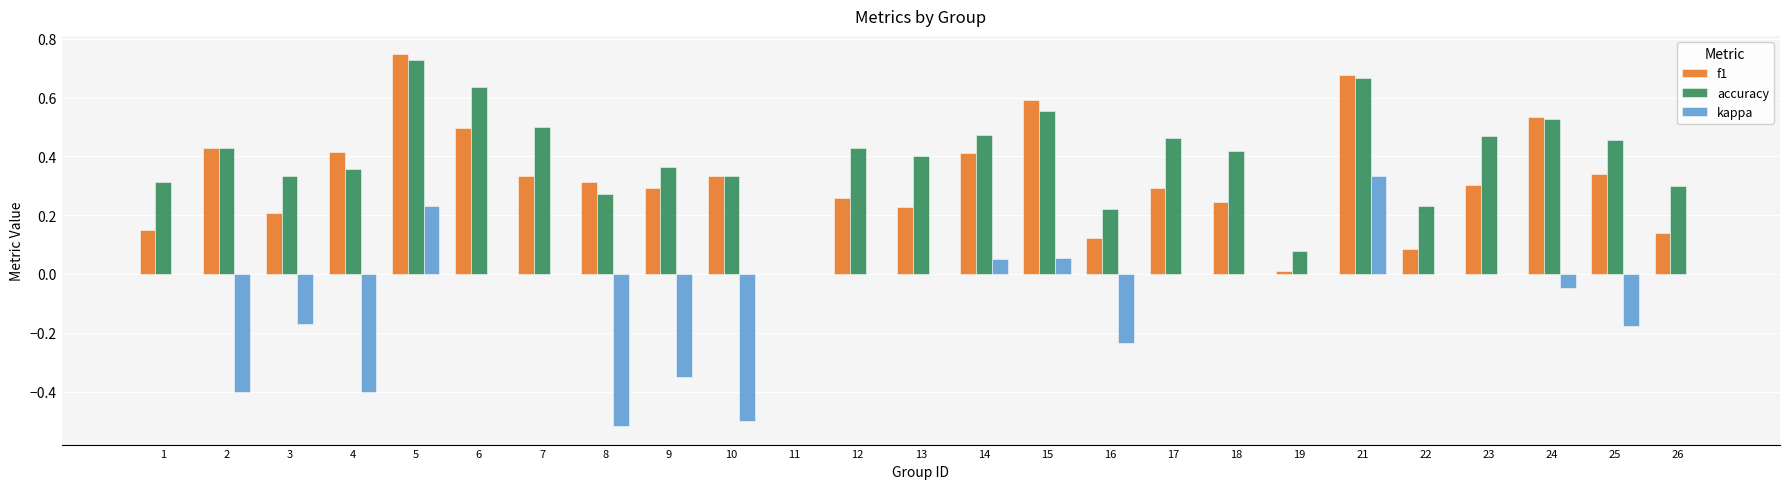

What is the sum of the f1 values at 24 and 23?

0.8